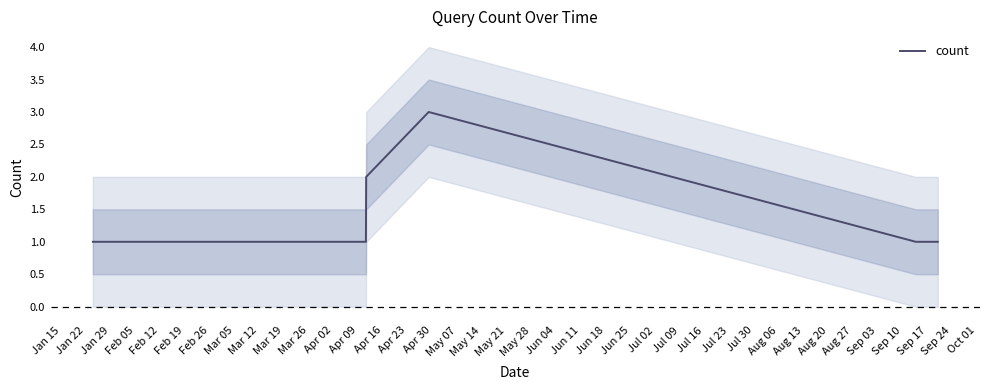

What is the sum of all values?

13